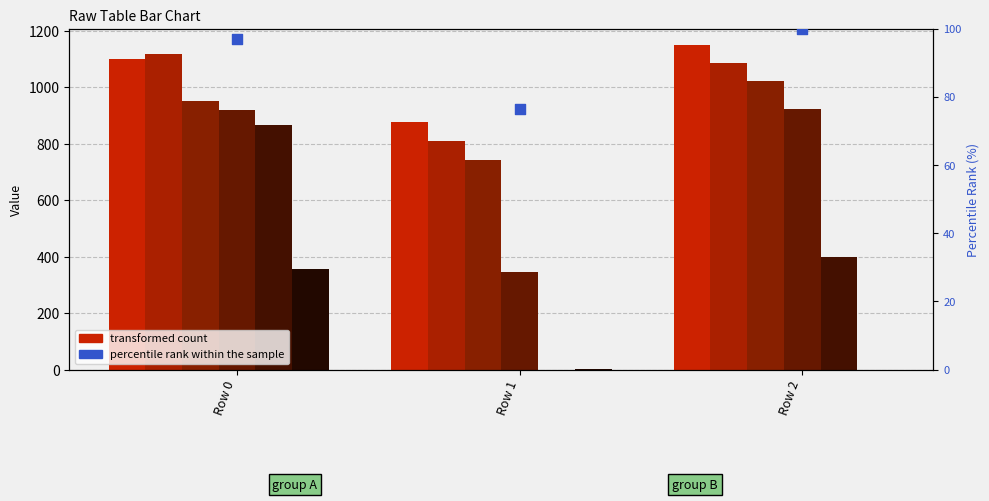

Which series has the largest total across all categories?

col_0